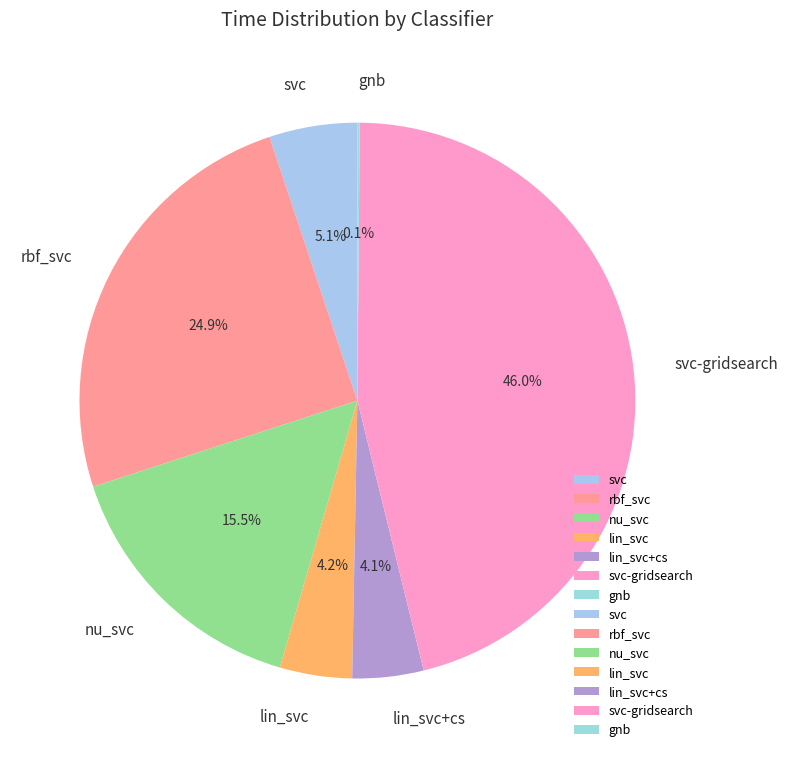

Does lin_svc account for over 50% of the chart?

No